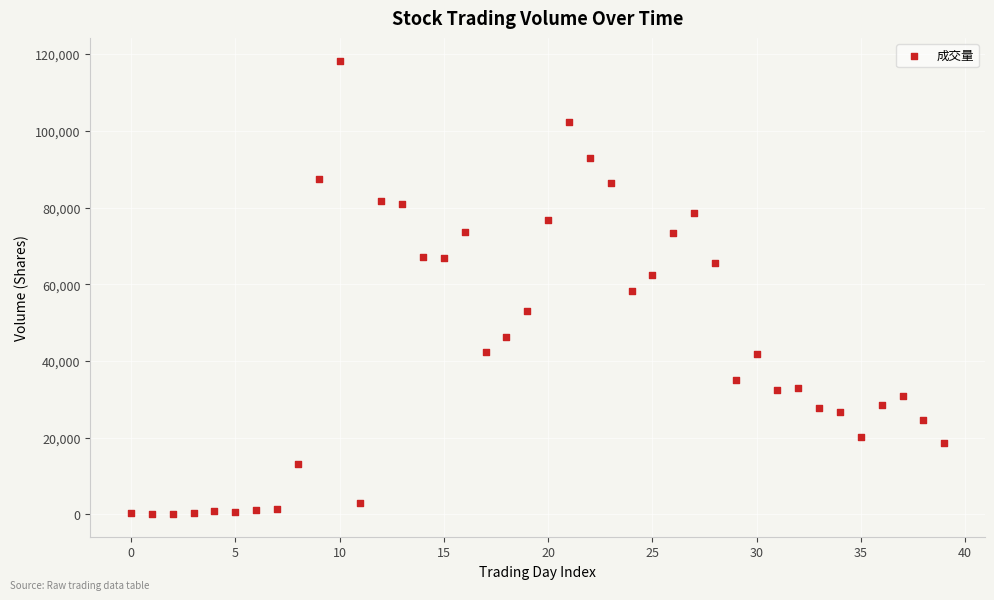

What is the range of Y values (max minus min)?

118200